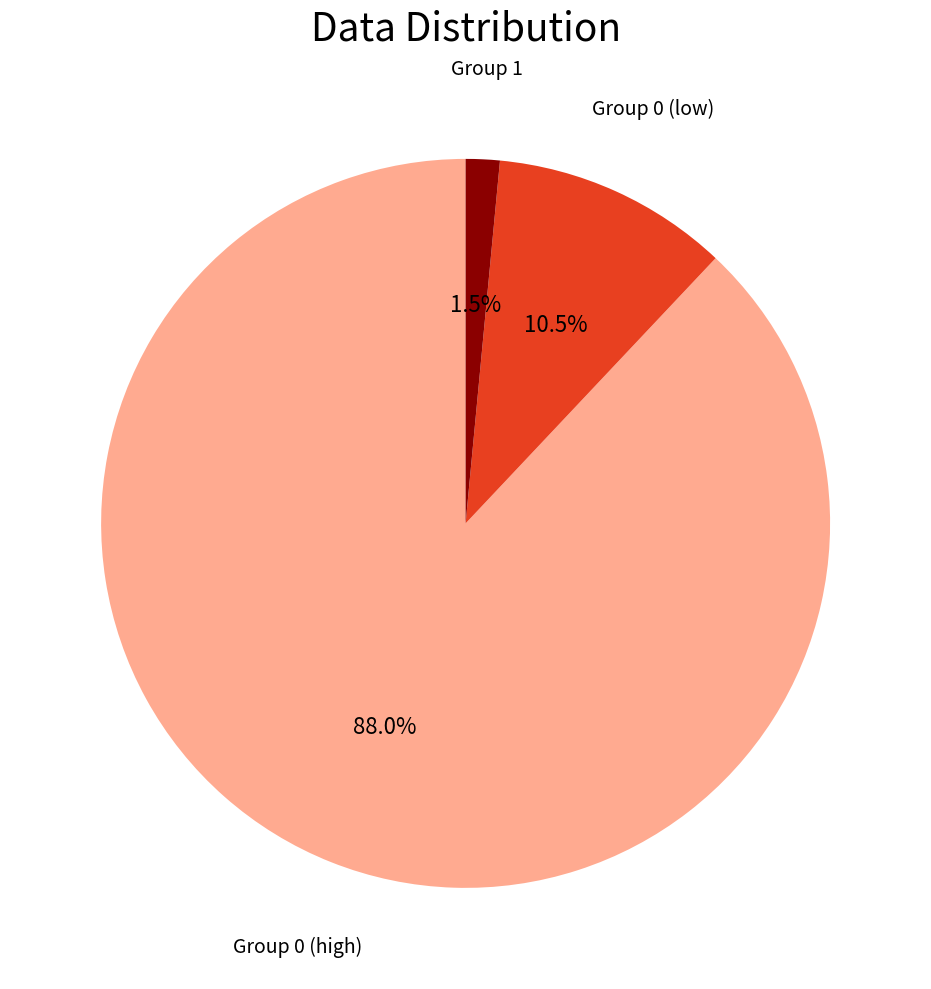

Is there a majority slice in this chart?

Yes